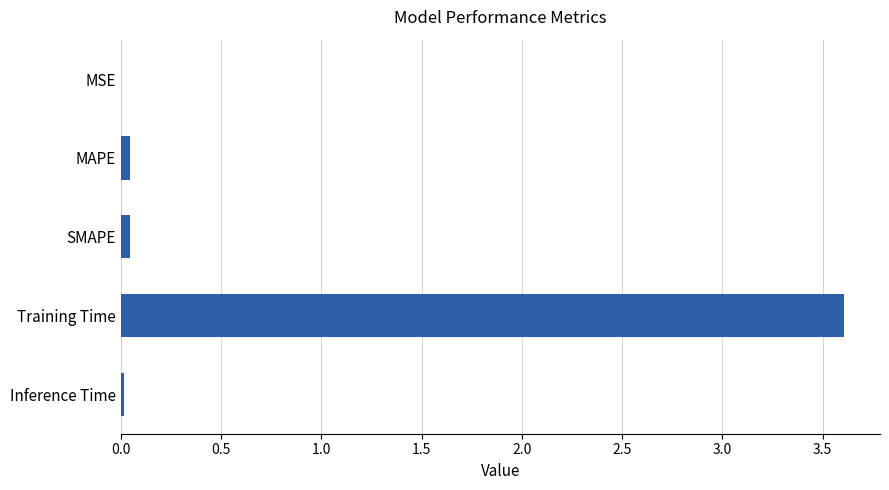

Between SMAPE and Training Time, which is larger?

Training Time